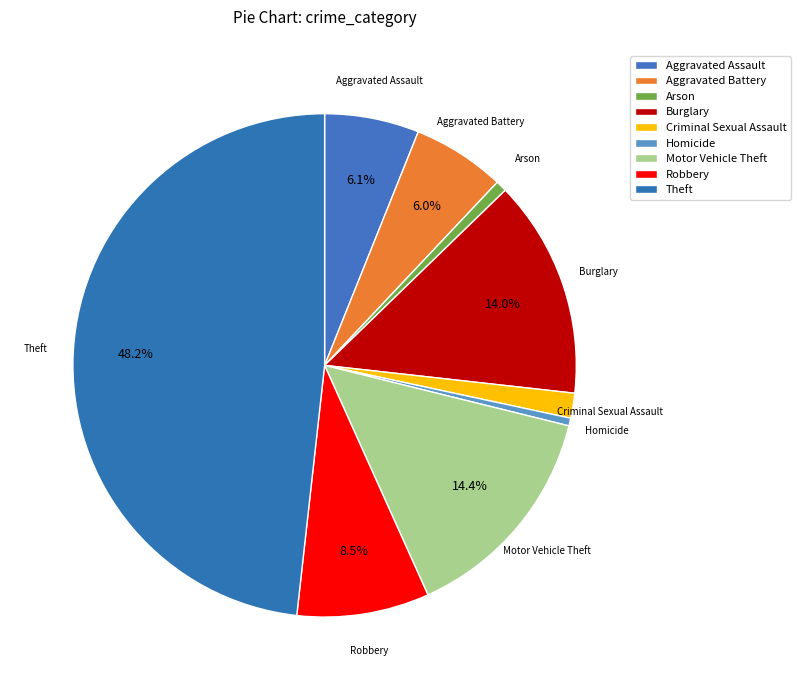

True or false: Arson accounts for 1% of the total.

True